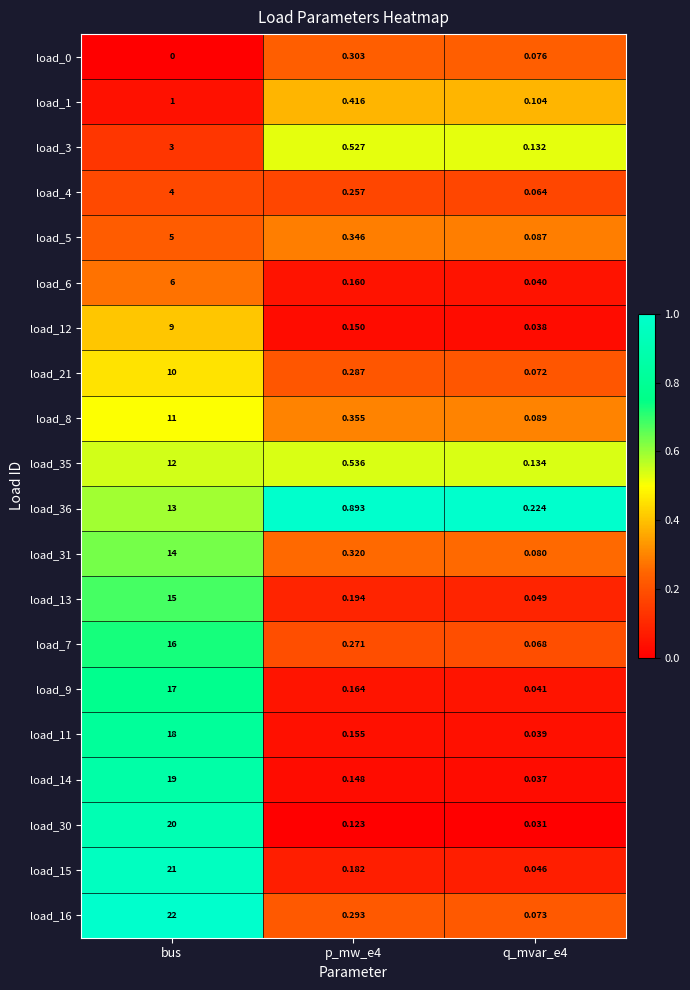

Count the number of data series in this chart.

20